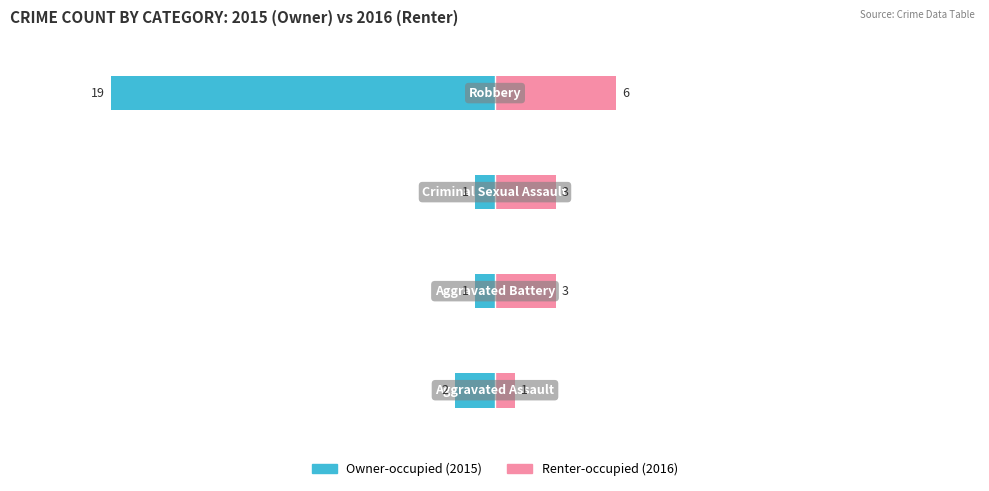

What value does the Owner-occupied series have at 0?

-2